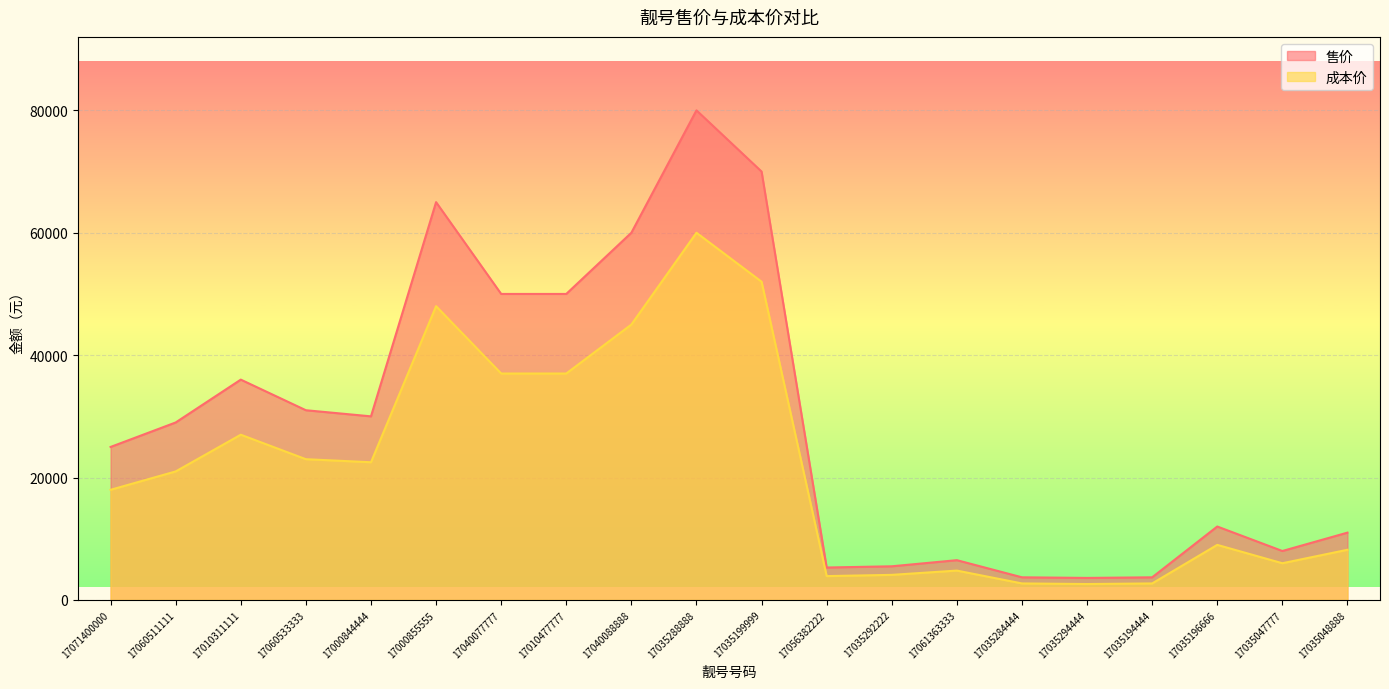

At 17000844444, list the series in order from largest to smallest.

售价, 成本价